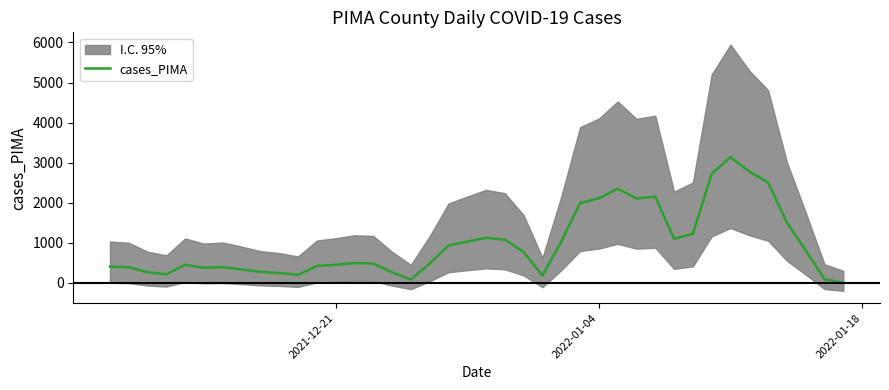

What is the highest value of the cases_PIMA series?

3136